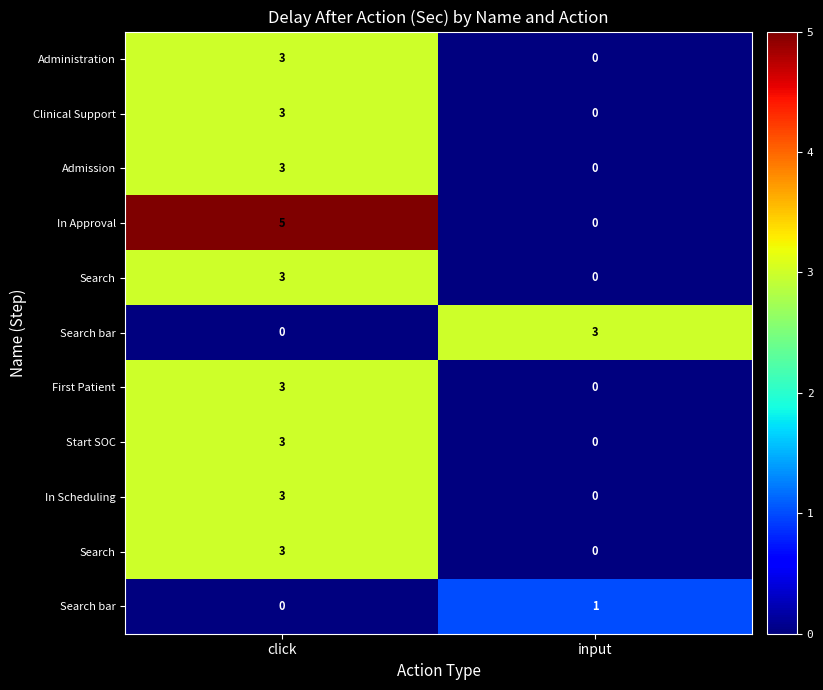

Which category has the lowest value across all series?

input